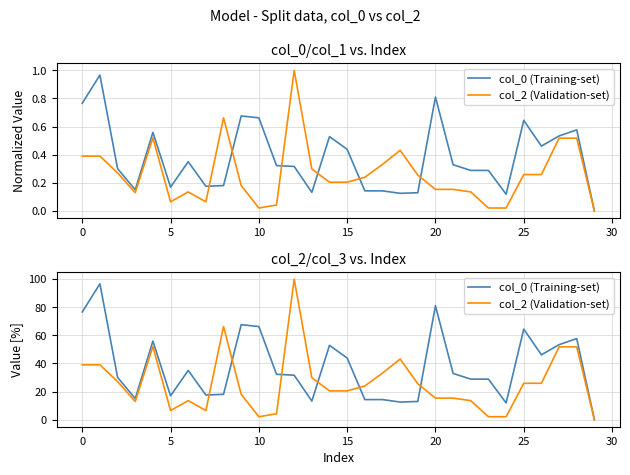

What is the sum of all col_0 (Training-set) values?

1128.9